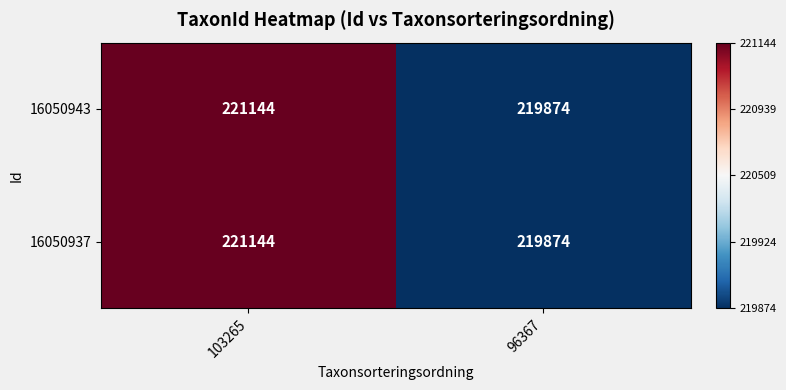

What is the minimum value shown in the chart?

219874